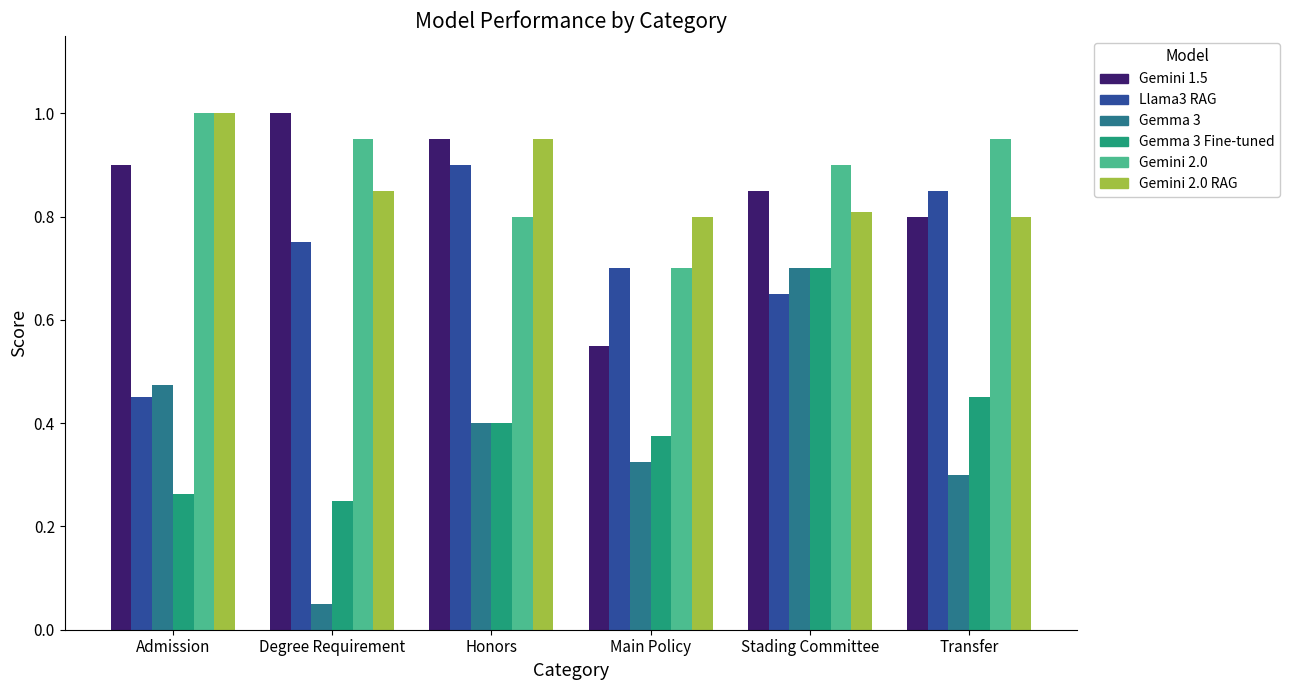

What is the sum of all Llama3 RAG values?

4.3